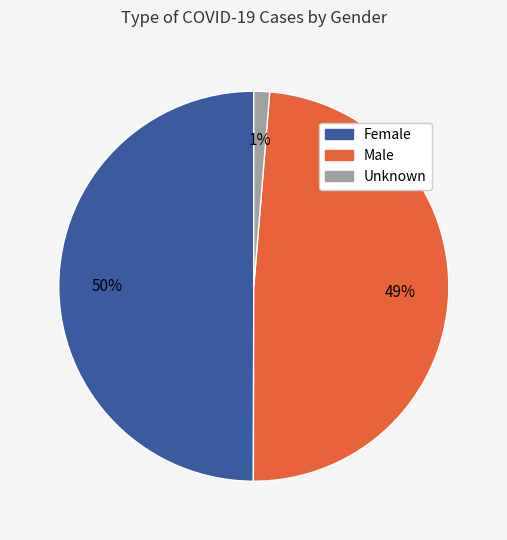

How many segments does this pie chart have?

3